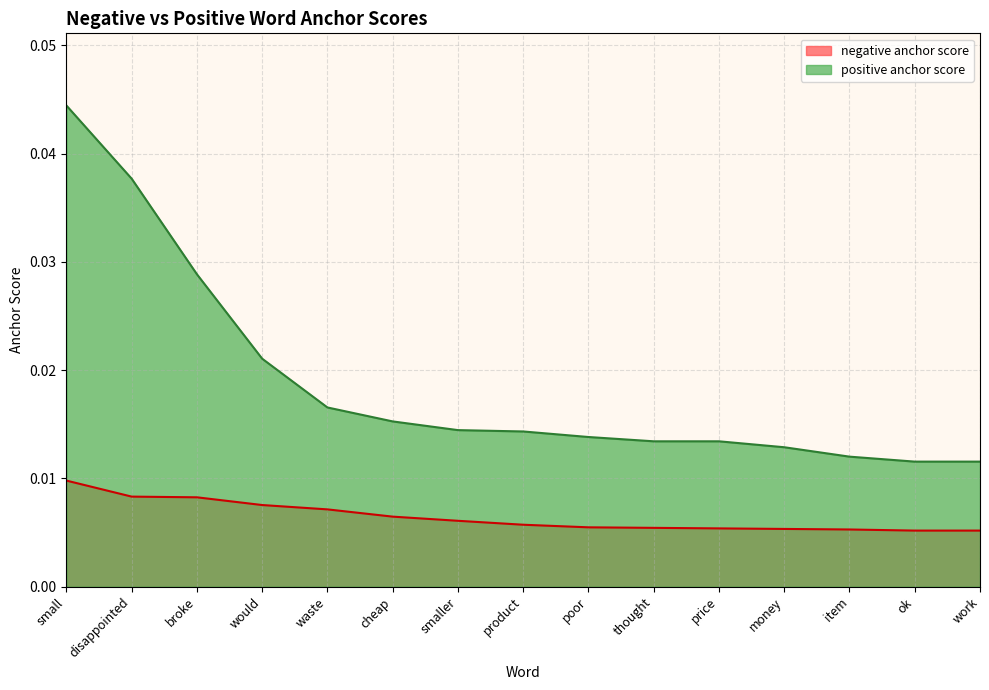

What is the label of the 7th point from the left?

smaller